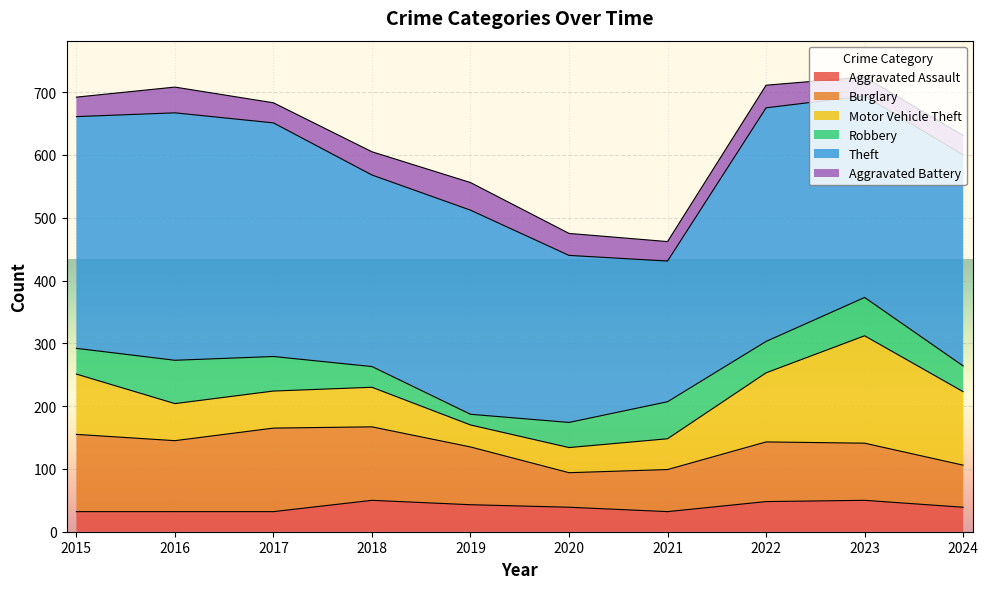

Which series has the largest total across all categories?

Theft